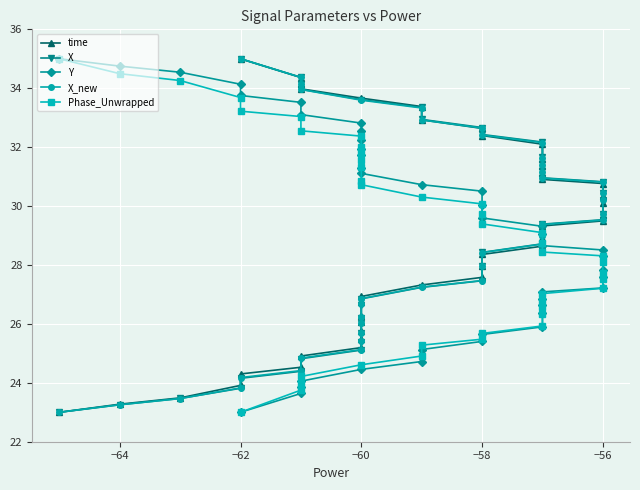

Which series ends up on top after the final intersection of time and X?

X